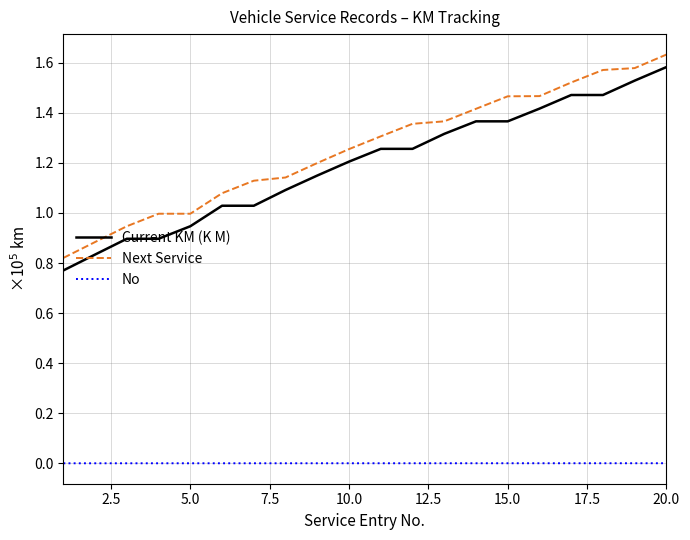

True or false: Next Service and Current KM (K M) intersect in this chart.

False